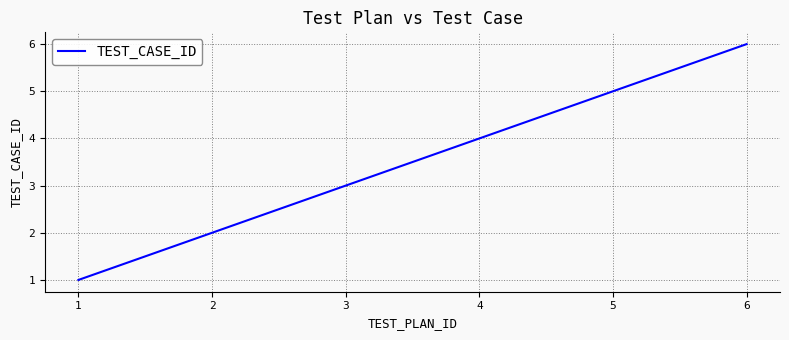

The value at 2 is 1. True or false?

False